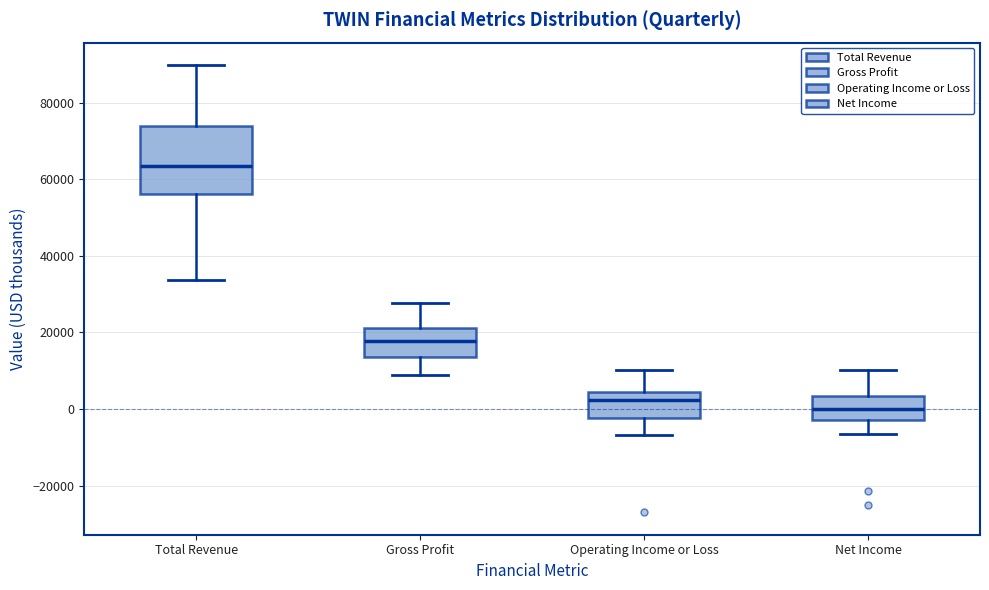

Where is the upper edge of the box for Operating Income or Loss on the y-axis? The values are not printed on the chart, so give them approximately, as read against the axis.

4000